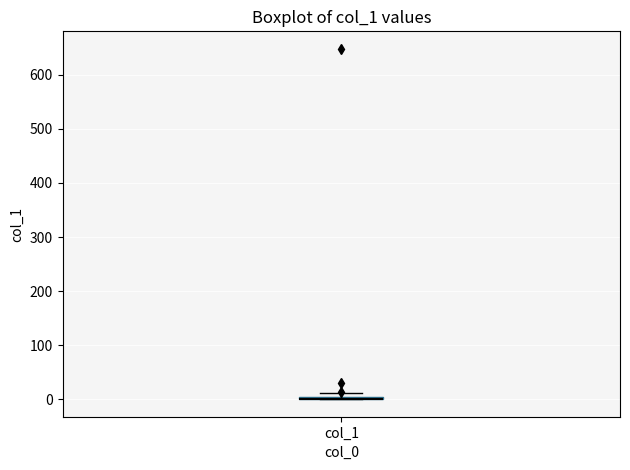

Where is the upper edge of the box for col_1 on the y-axis? The values are not printed on the chart, so give them approximately, as read against the axis.

10